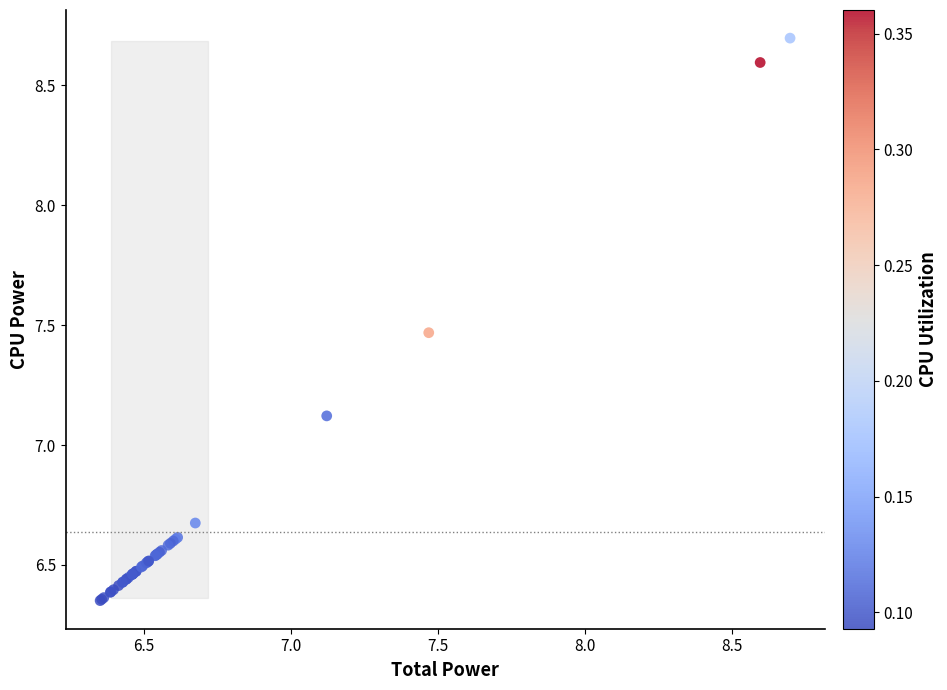

What Y value in the scatter plot is closest to 7?

7.1